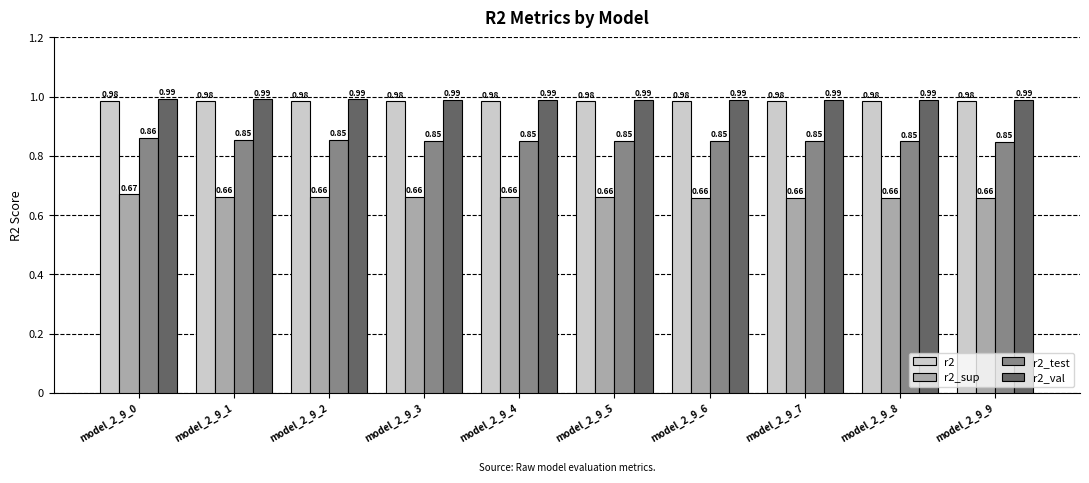

What is the spread (max minus min) of values at model_2_9_4?

0.3